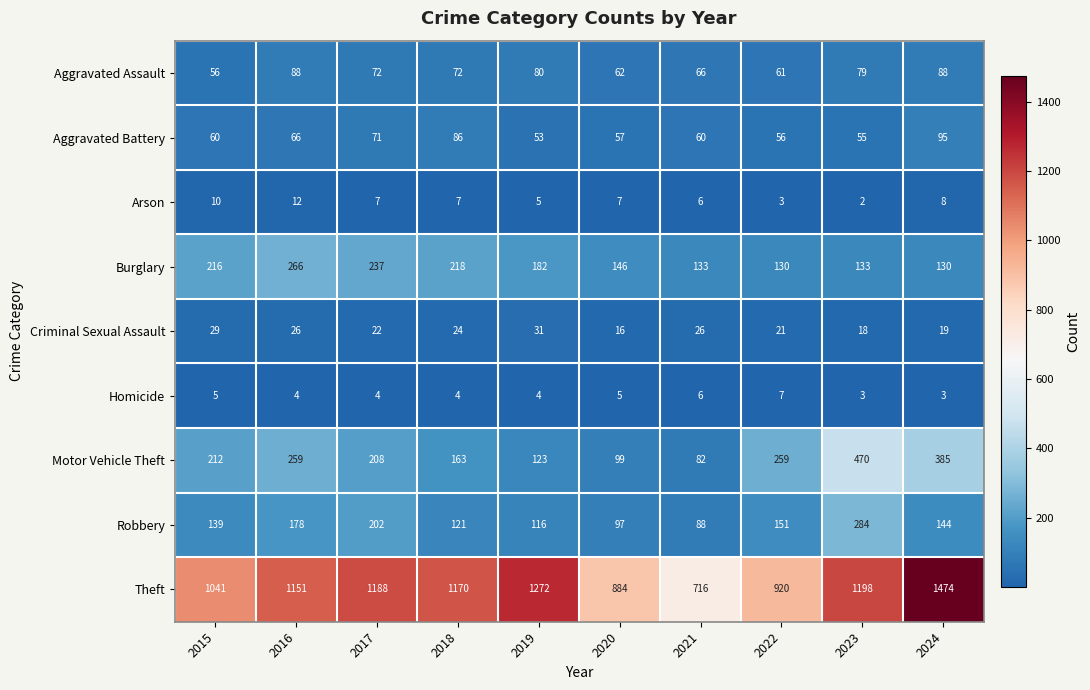

What is the sum of the Motor Vehicle Theft values at 2018 and 2021?

245